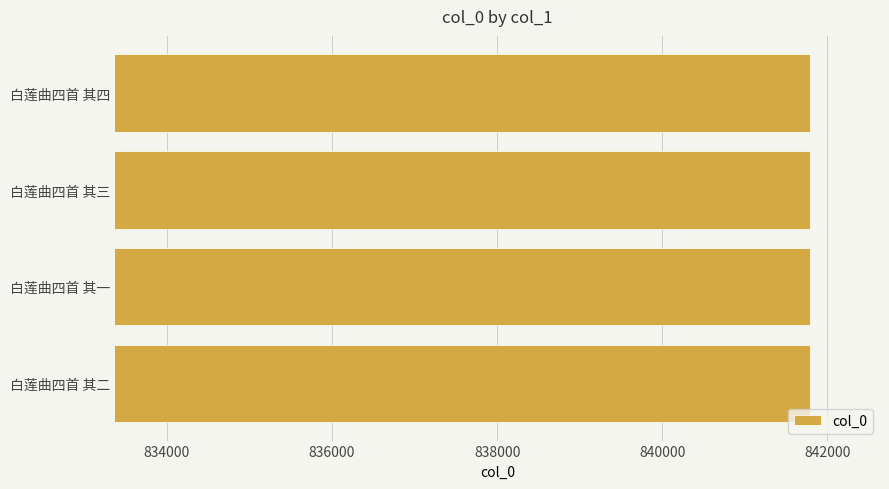

What is the ratio of the value at 白莲曲四首 其一 to the value at 白莲曲四首 其二?

1.0